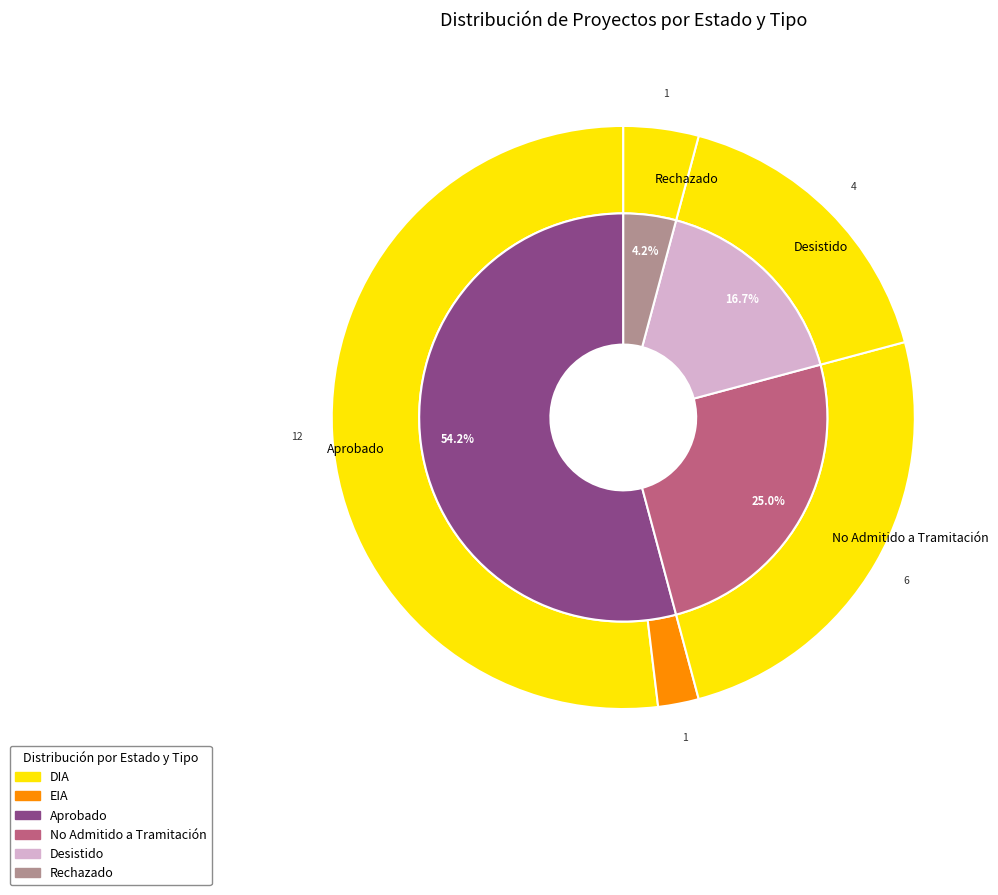

How many segments does this pie chart have?

4